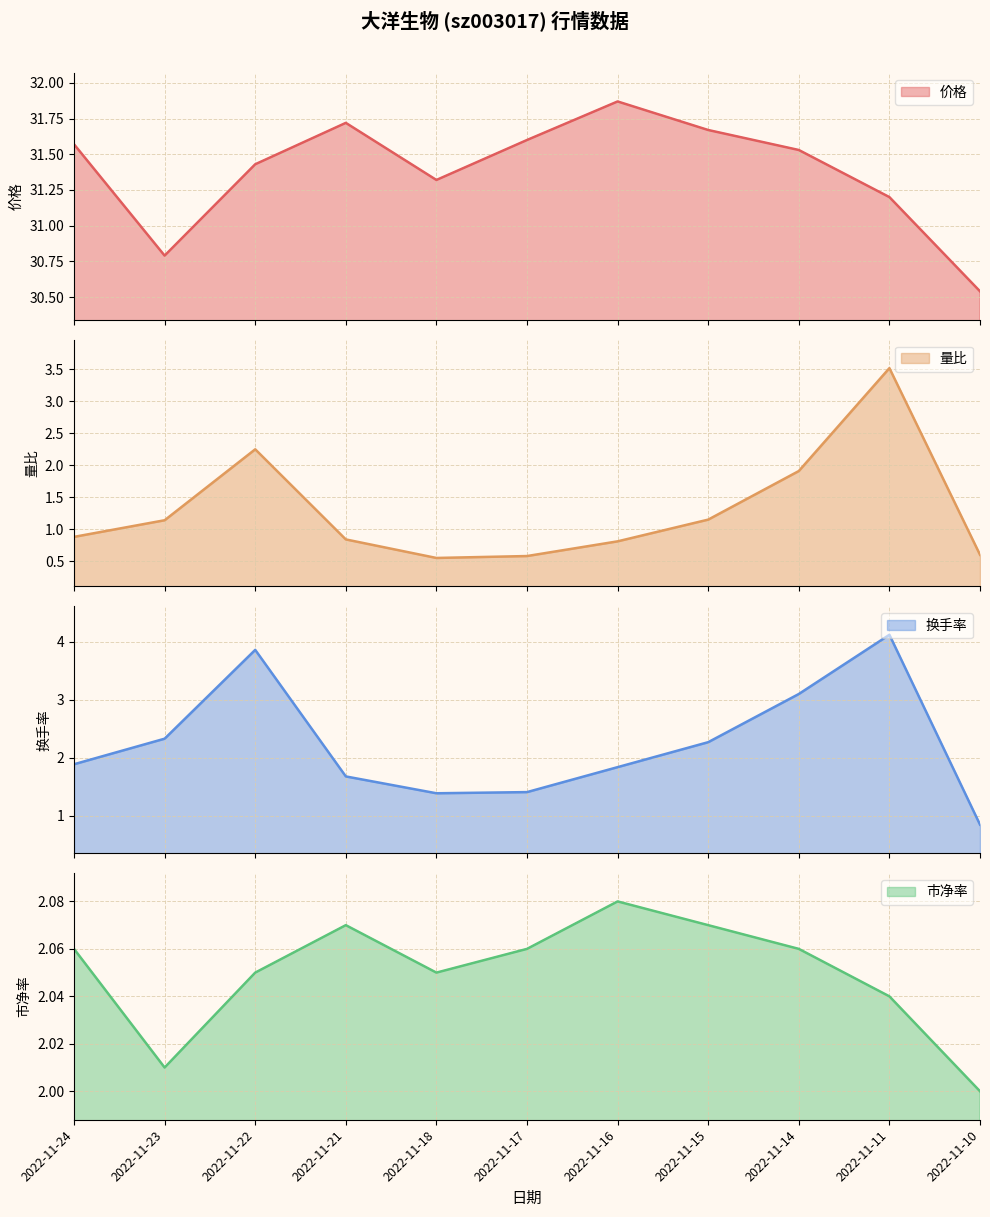

At how many categories does at least one series exceed 18?

11